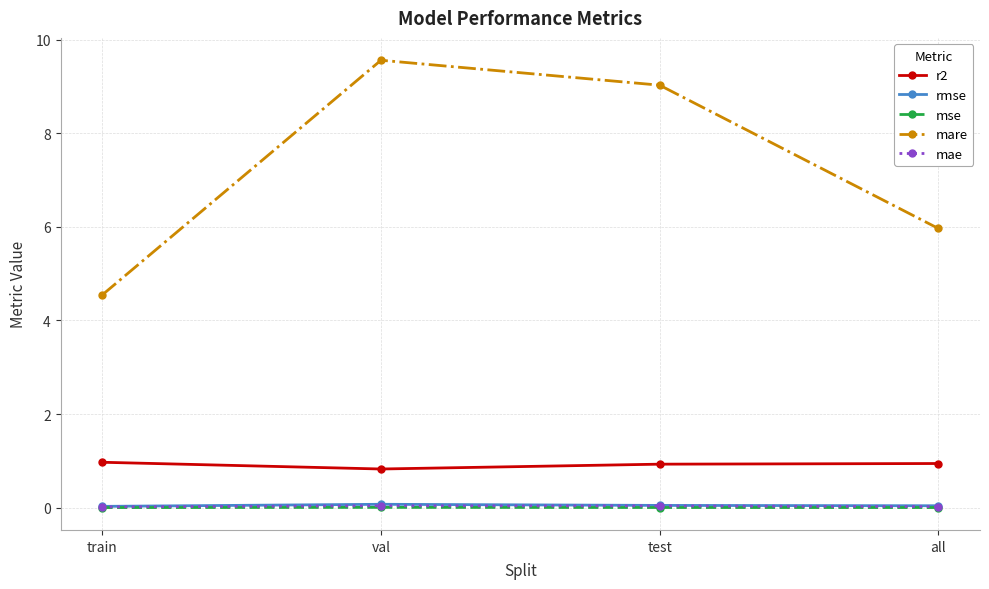

Which category has the highest value across all series?

val